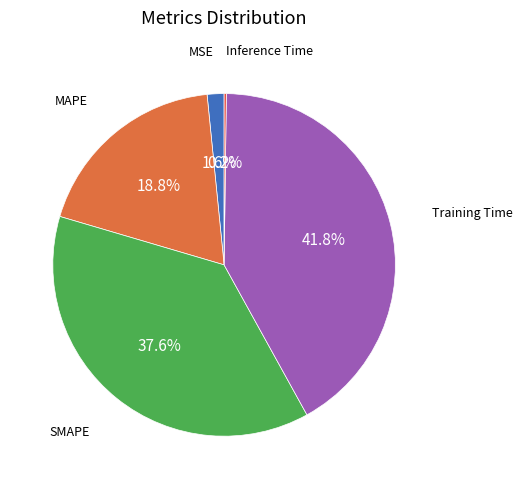

What is the smallest slice in the pie chart?

Inference Time